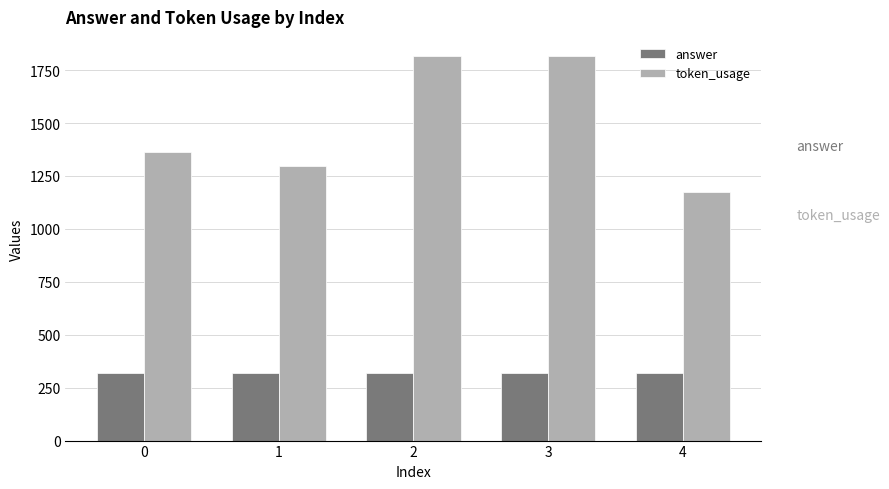

What is the spread (max minus min) of values at 3?

1495